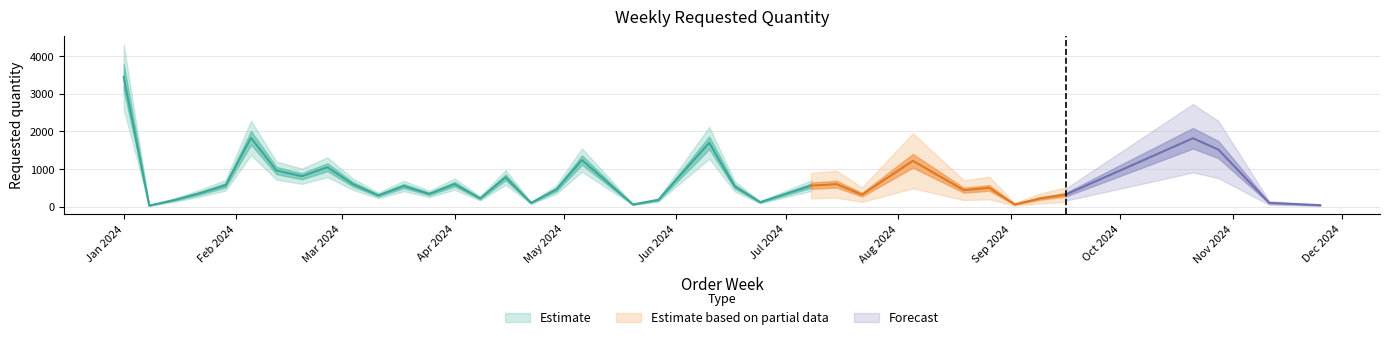

Reading right to left, transcribe all the data shown in this chart.

40	100	1520	1820	320	220	60	500	440	1220	320	600	560	120	540	1700	180	60	1240	460	100	780	220	600	340	550	300	600	1050	810	960	1830	570	360	180	30	3450